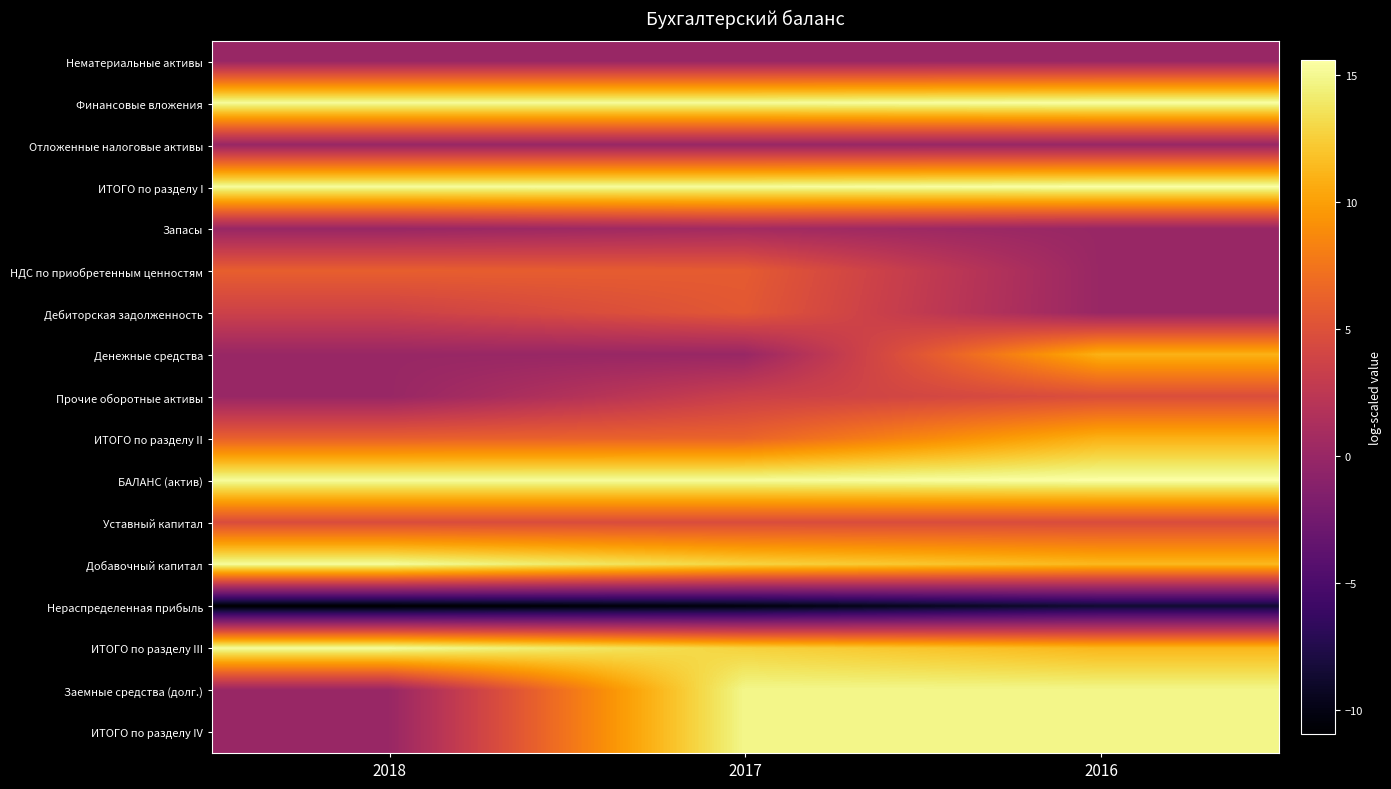

How many distinct data groups are displayed?

17